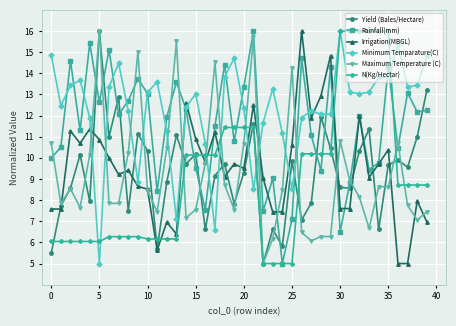

How many interior local peaks does the Rainfall(mm) series have?

13